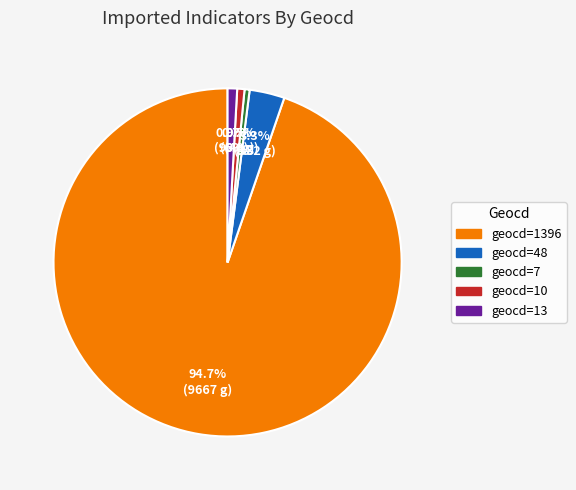

To the nearest percent, what is the average slice percentage?

20%